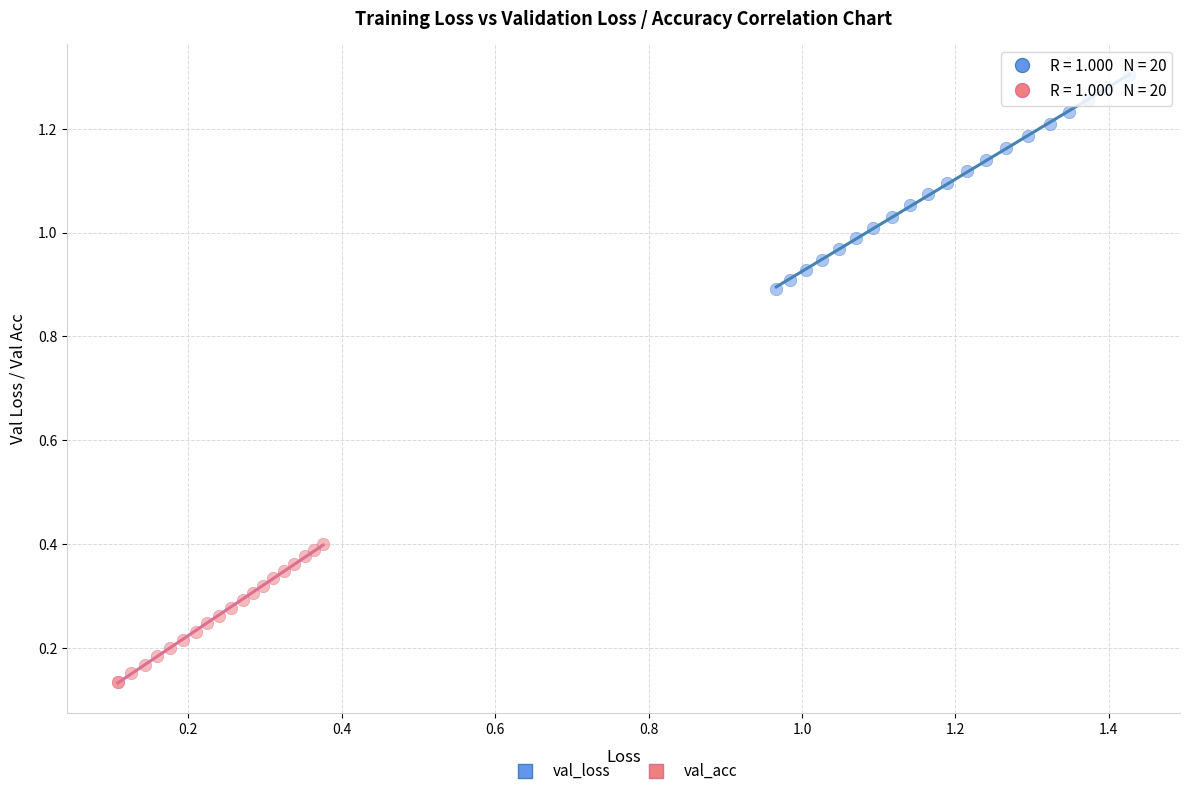

What are all the series names shown in the legend?

val_loss, val_acc